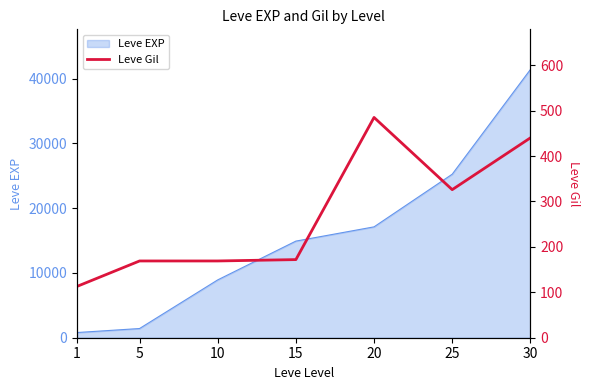

How many interior local valleys (lower than both neighbors) does the data have?

1